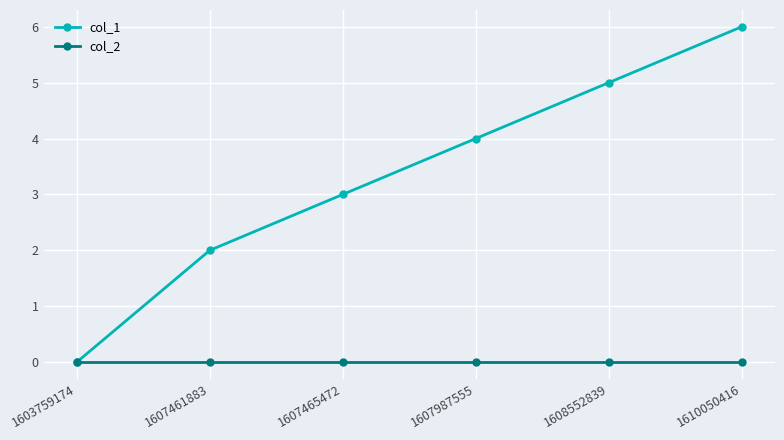

Where is col_1 nearest to the value 3?

1607465472